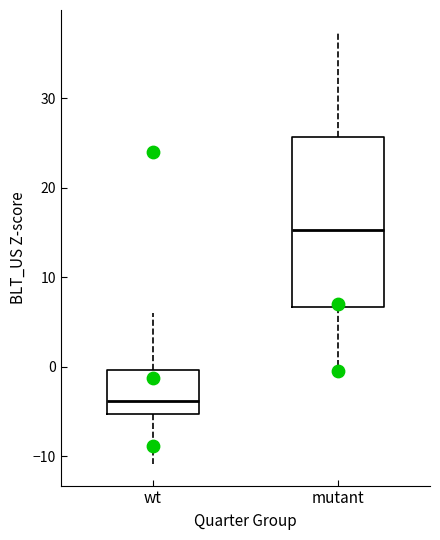

Which box has the highest median line?

mutant